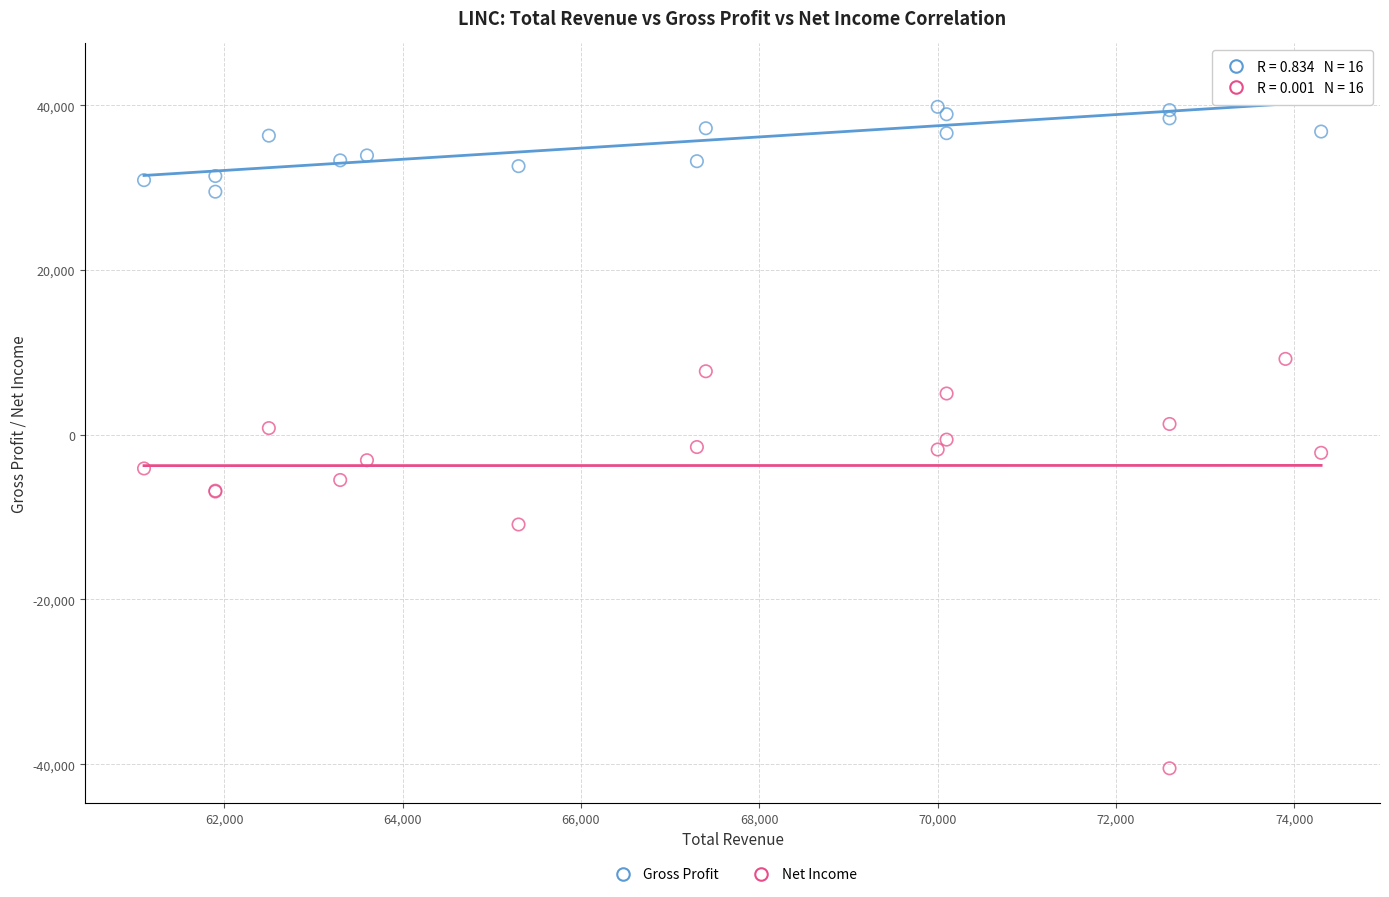

What are all the series names shown in the legend?

Gross Profit, Net Income